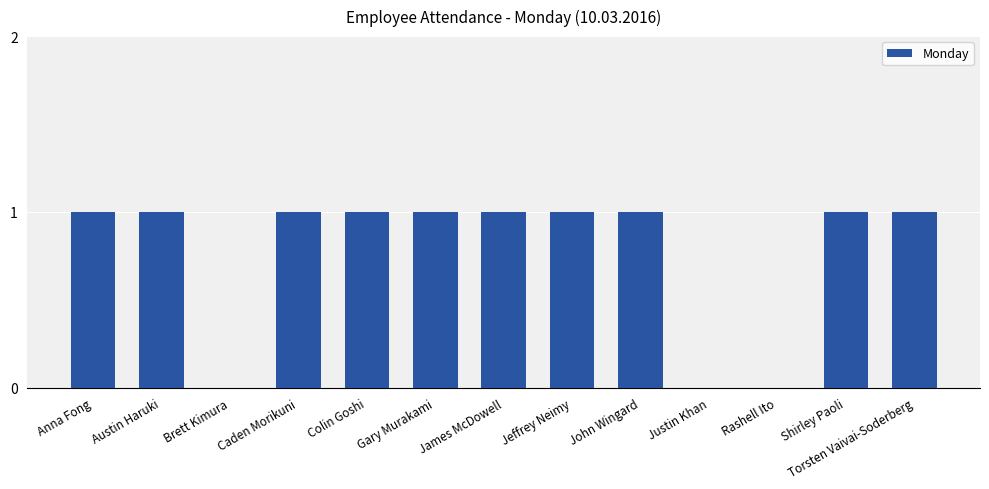

How many series are shown in this chart?

1